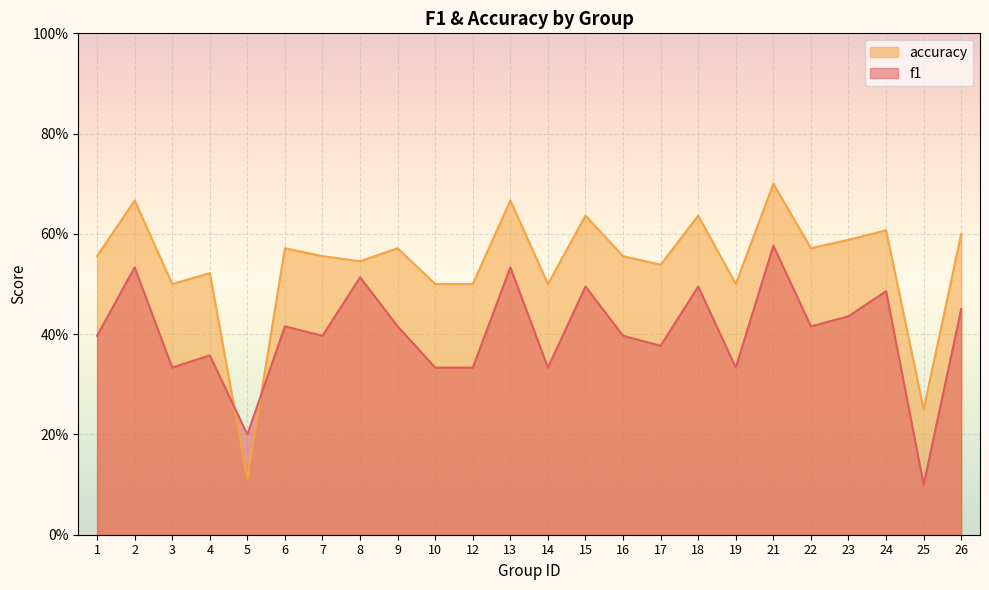

At which label is accuracy closest to 0?

5